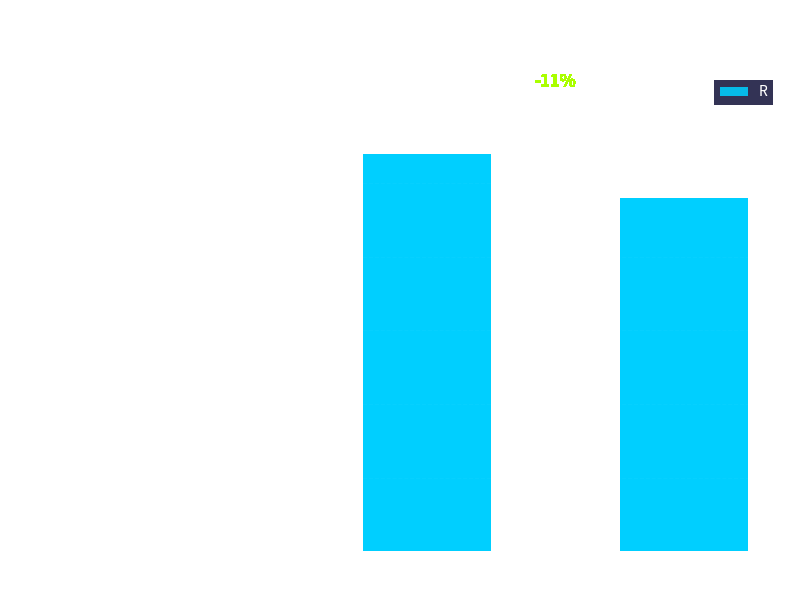

What is the change in value from 7 to 8?

-12